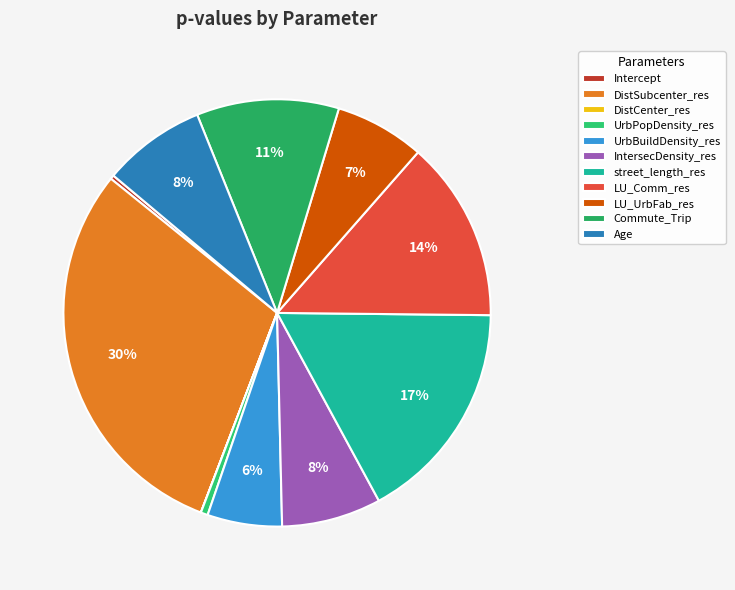

True or false: Commute_Trip accounts for 11% of the total.

True